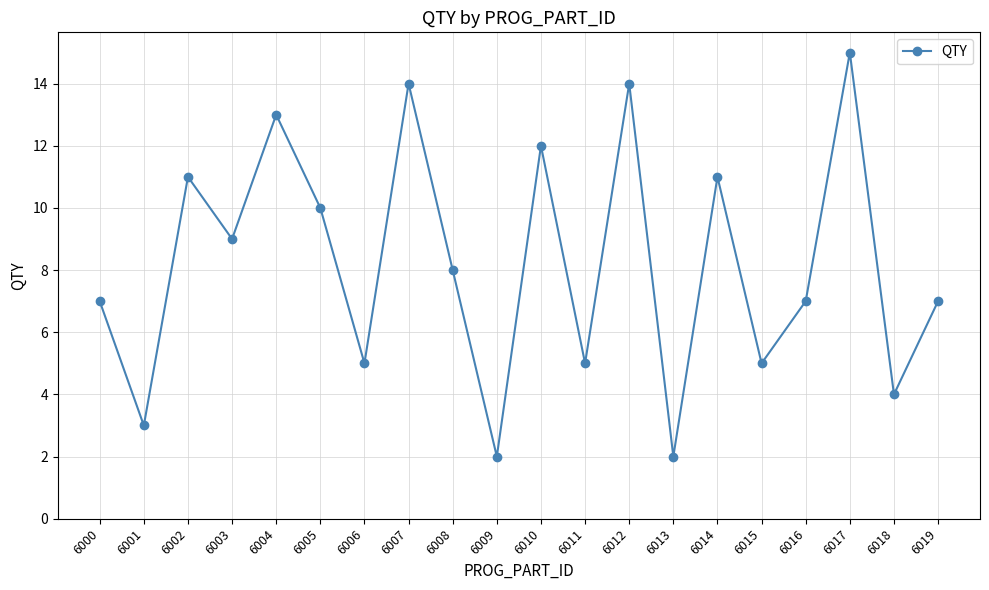

What is the maximum value shown in the chart?

15